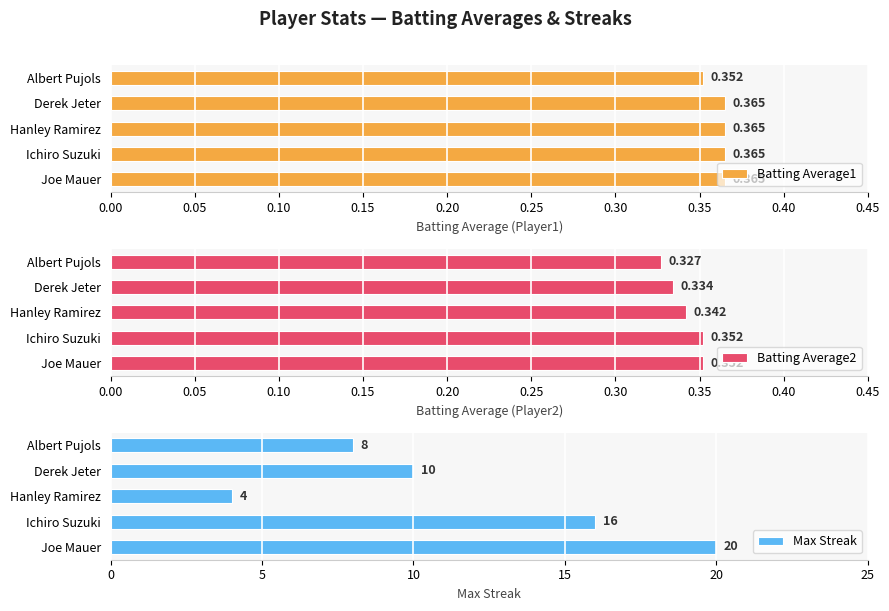

Rank the series by their maximum value, from highest to lowest.

Max Streak, Batting Average1, Batting Average2